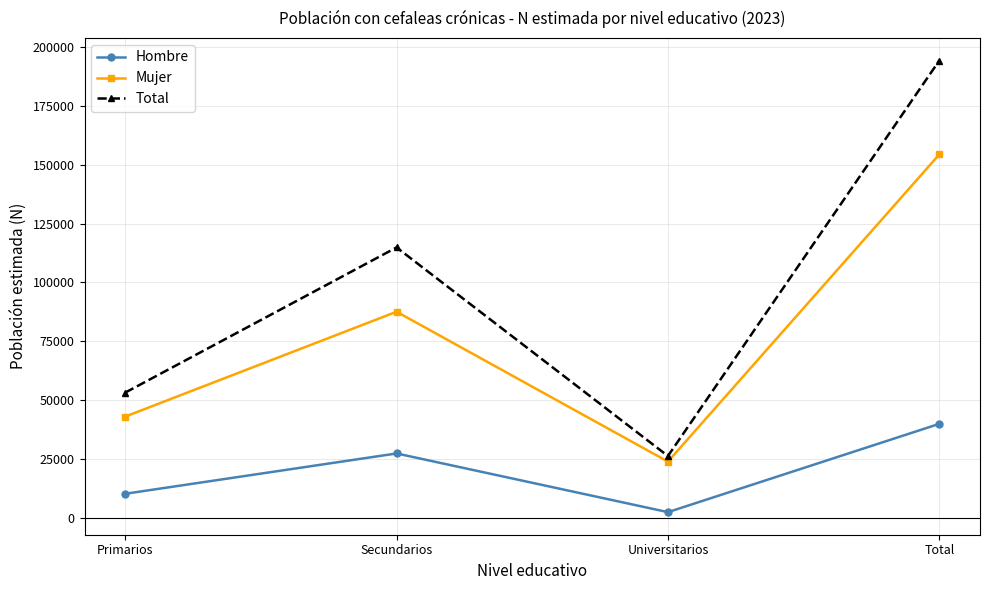

What is the label of the 4th point from the right?

Primarios